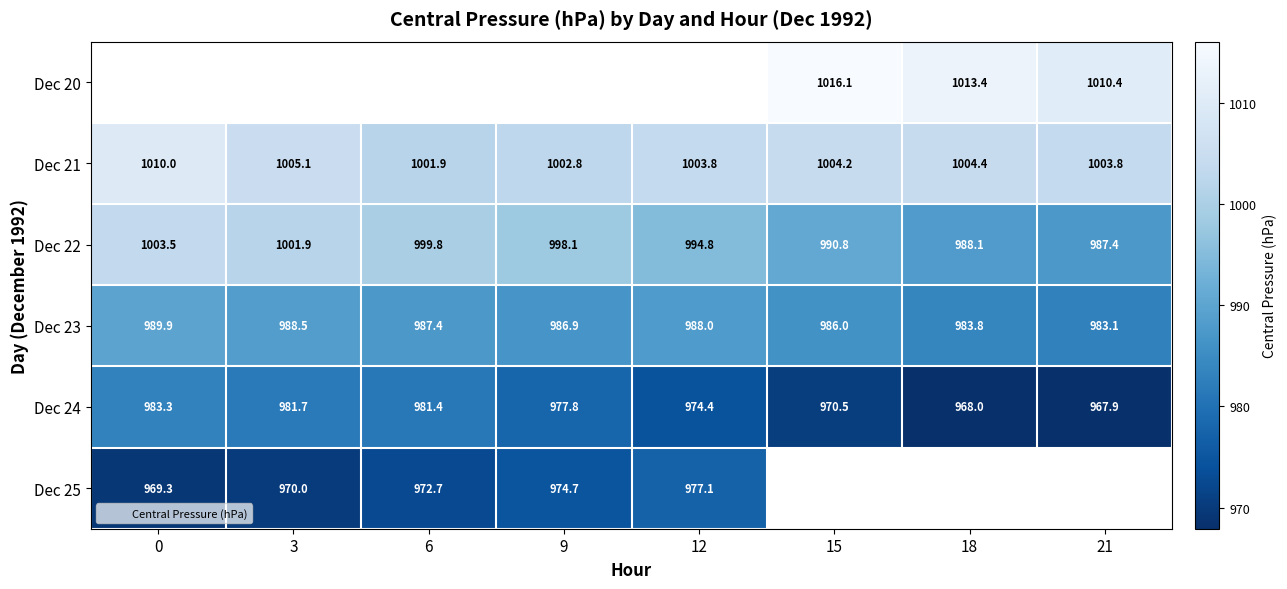

Between 3 and 18, which is larger?

18